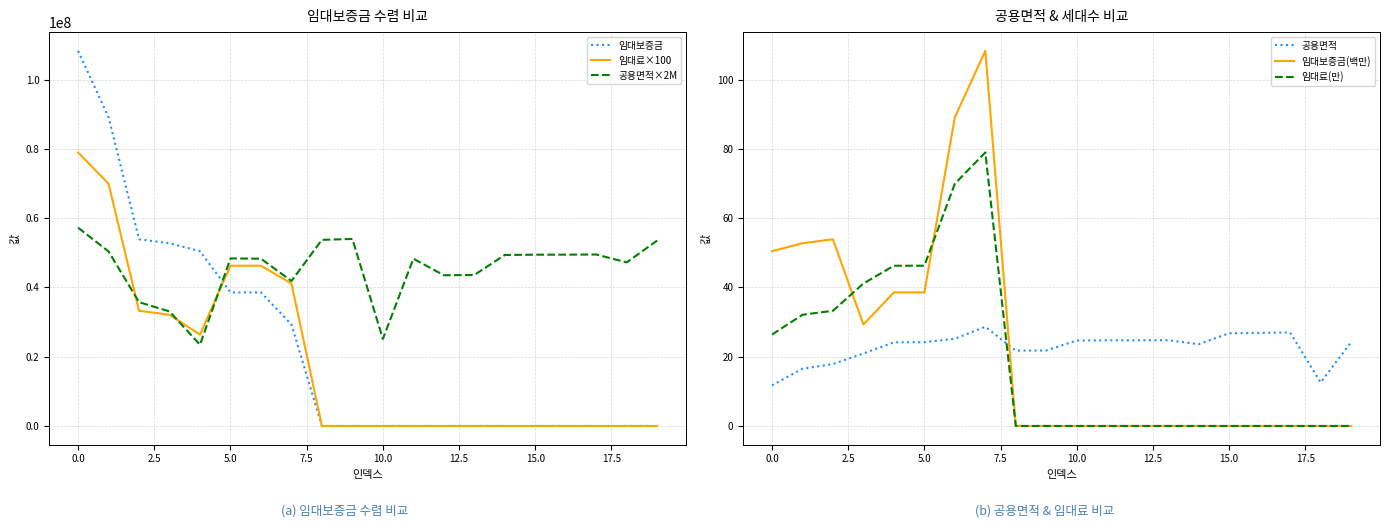

True or false: 공용면적×2M and 임대보증금 intersect in this chart.

True